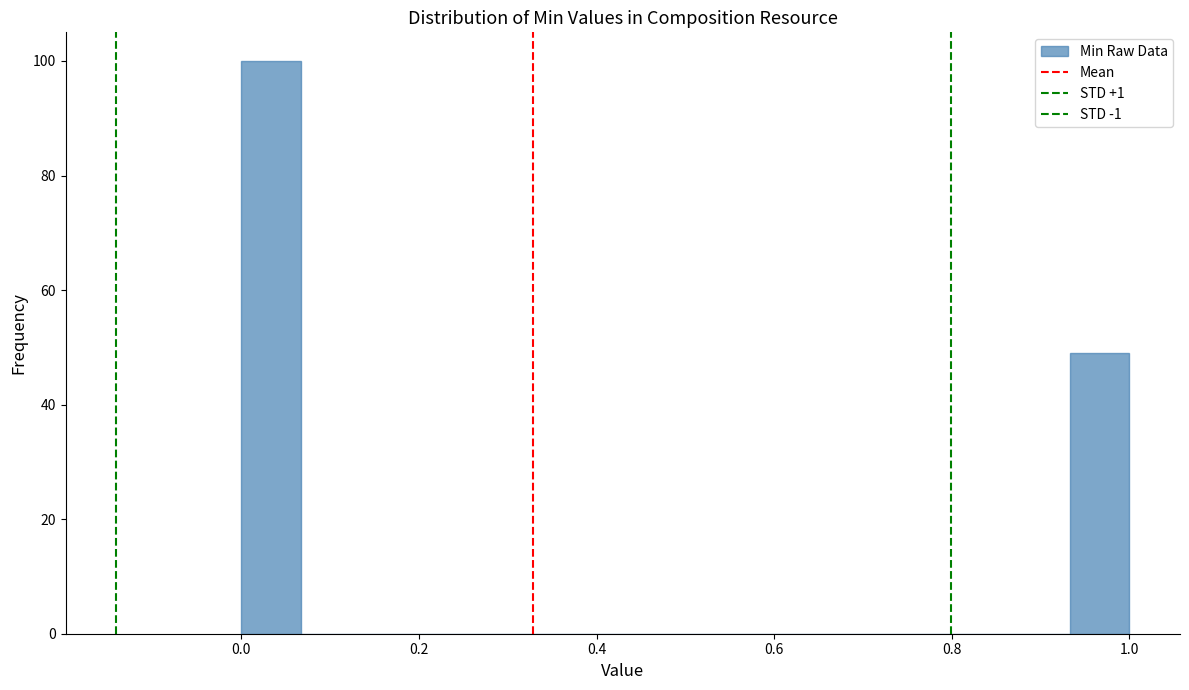

Around what value on the x-axis is the tallest bar? Give the approximate position of its centre, as read against the axis.

0.04